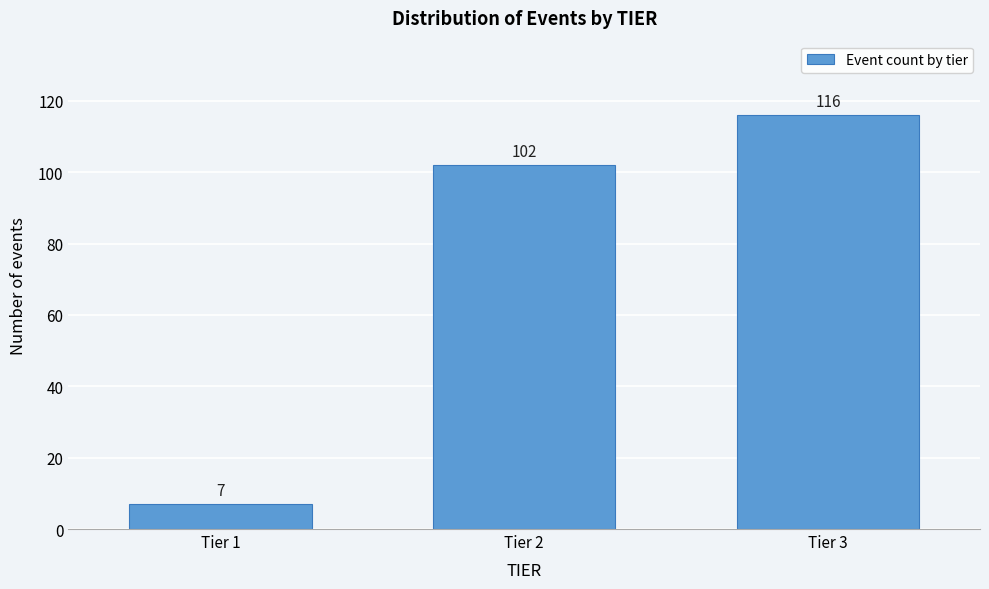

Reading left to right, list all the values displayed in this chart.

7	102	116